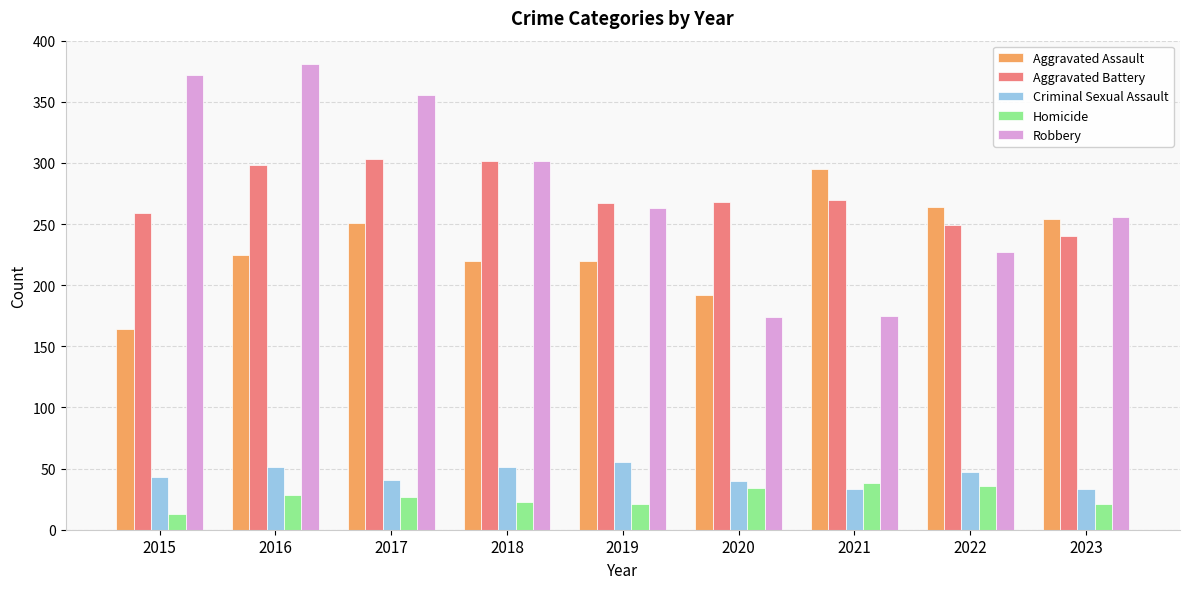

The value of Robbery at 2022 is 384. True or false?

False